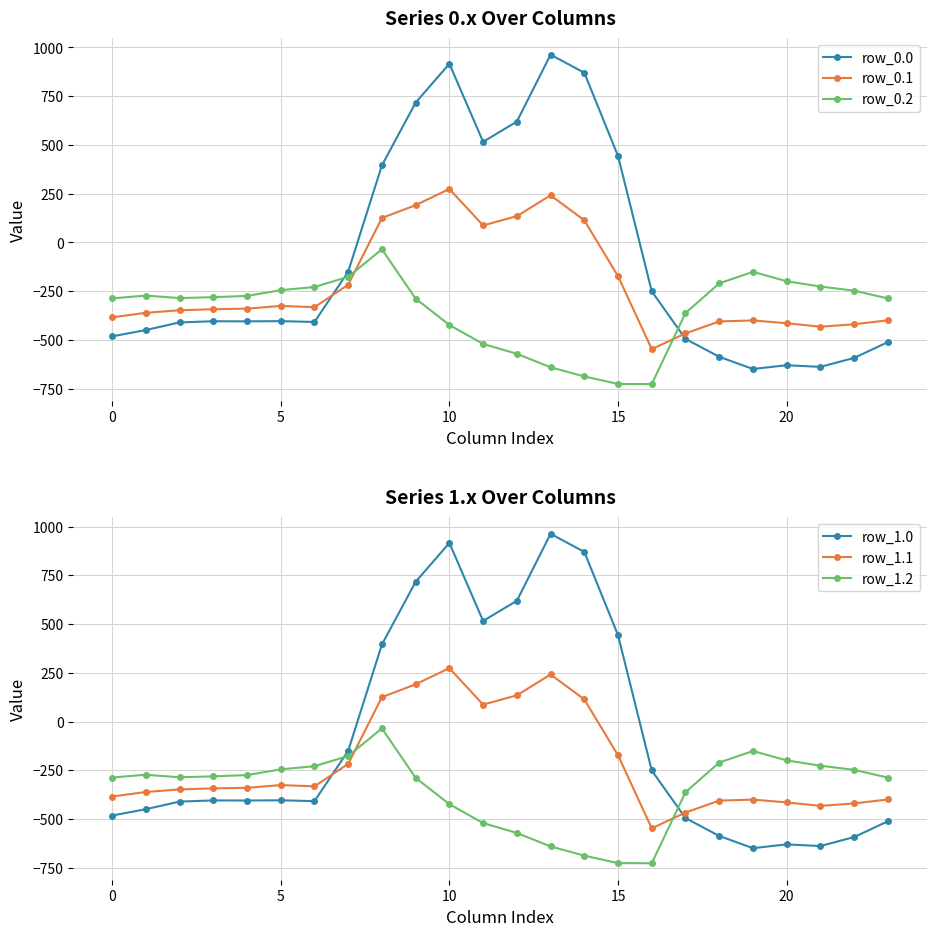

Between 19 and 21, which series saw the biggest shift?

row_0.2